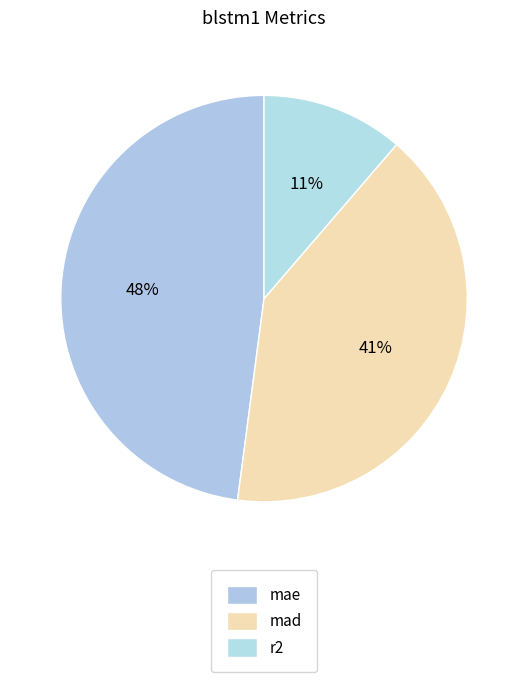

How many segments does this pie chart have?

3